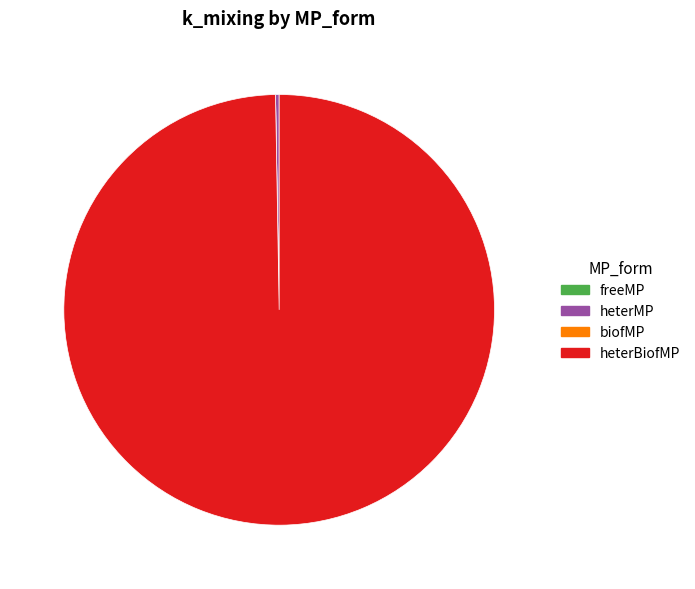

Which category has the biggest portion of the pie?

heterBiofMP